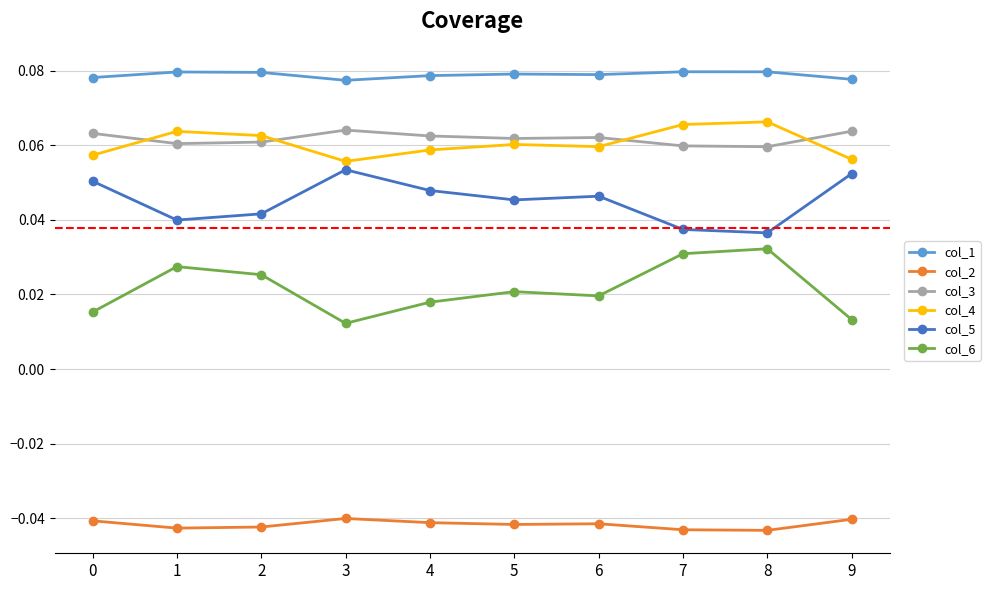

True or false: col_1 and col_5 cross at least once.

False